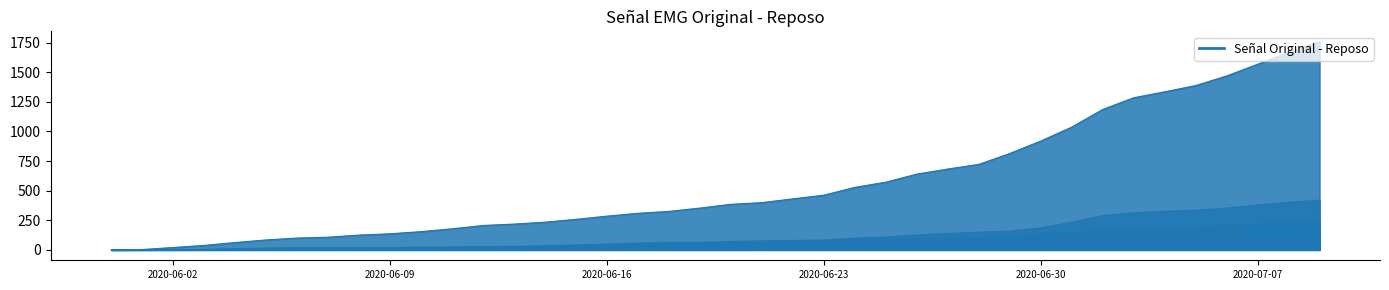

What is the value of the 8th point from the left?

107